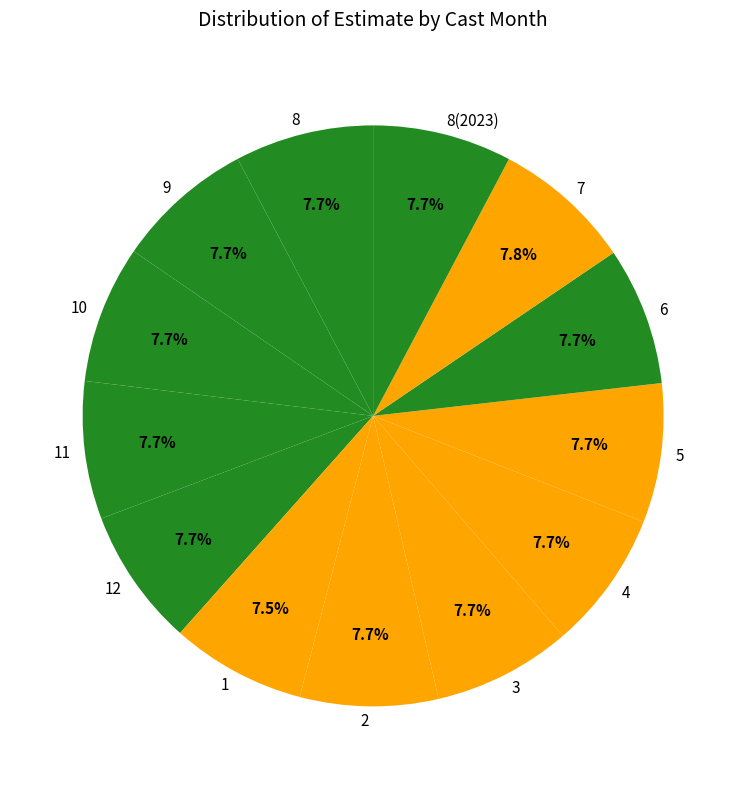

The 1 slice represents 13% of the pie. True or false?

False